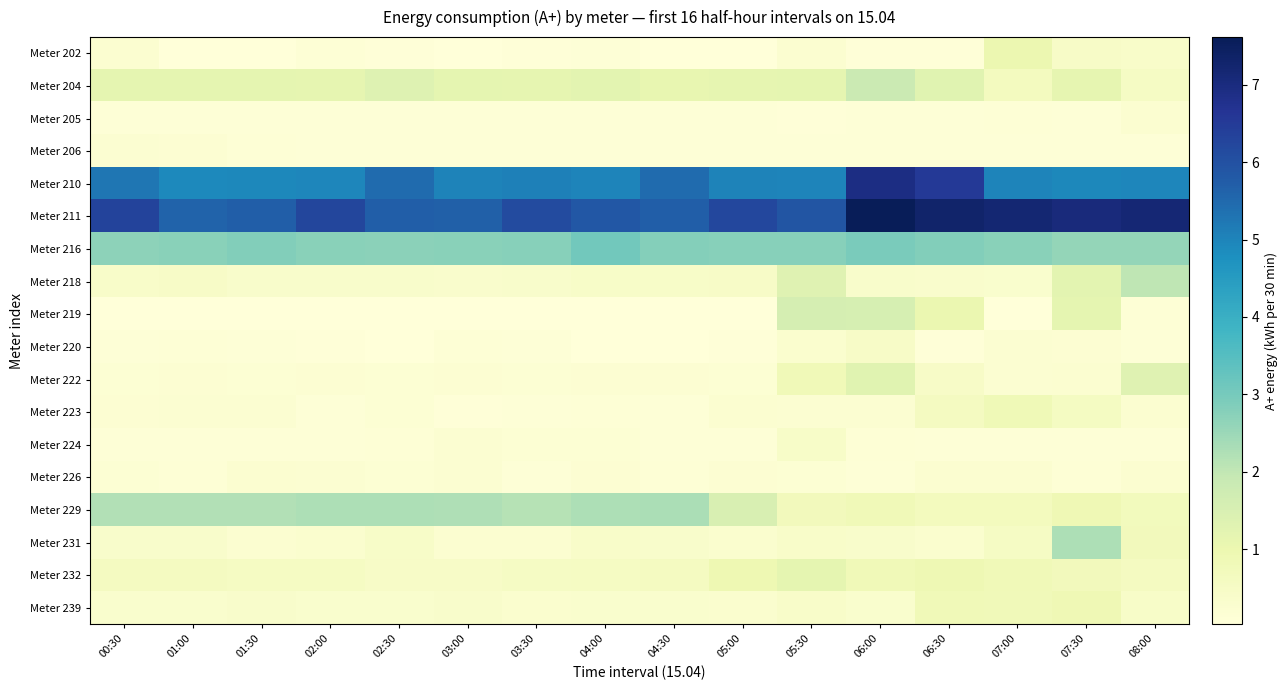

What is the greatest value displayed?

7.6